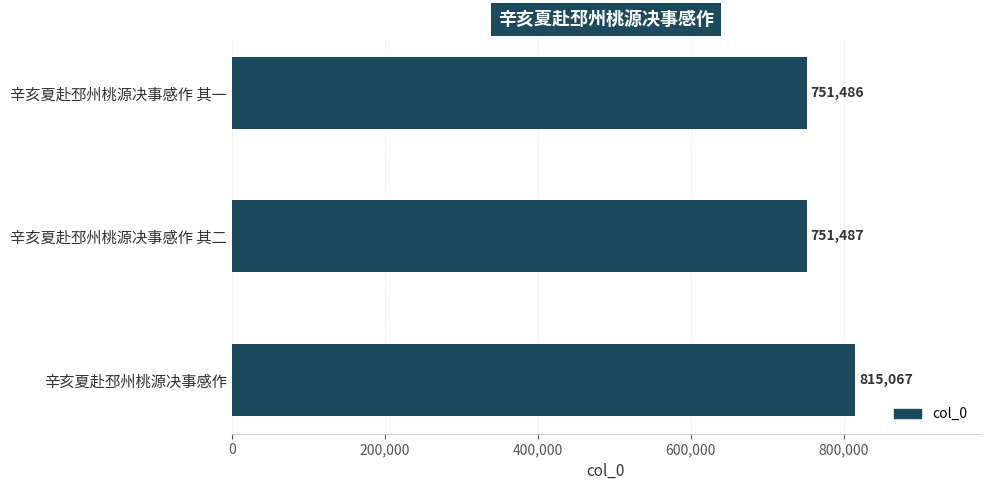

What is the sum of all values?

2318040